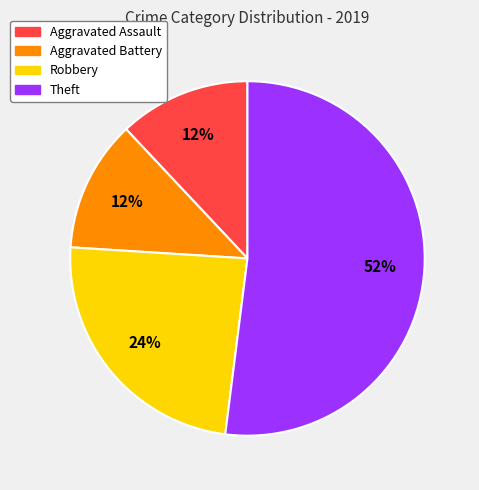

To the nearest percent, what is the average slice percentage?

25%